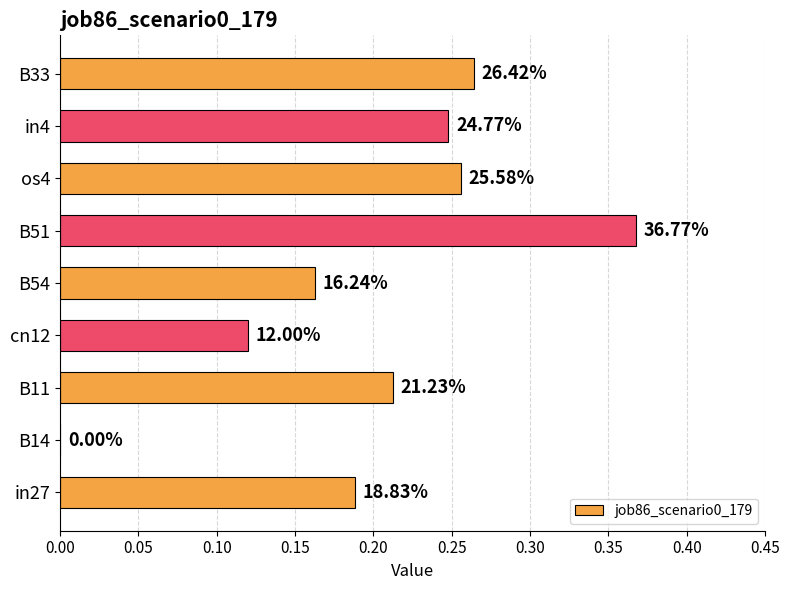

What is the average value?

0.2